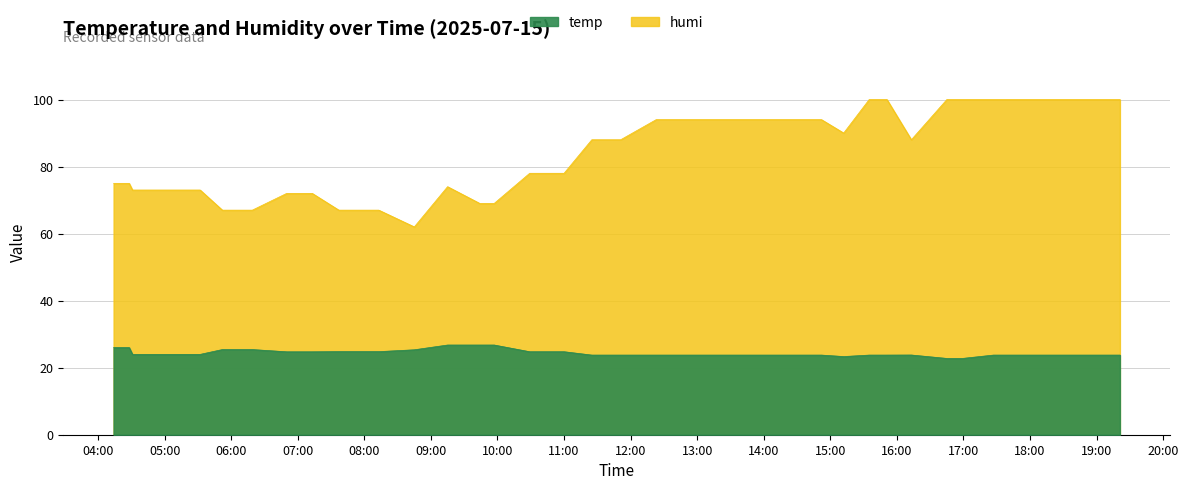

Reading left to right, what are all the values shown in this chart?

temp: 26.0	26.0	24.0	24.0	24.0	25.4	25.4	24.7	24.7	24.8	24.8	24.8	25.3	26.8	26.8	26.8	24.8	24.8	24.8	23.8	23.8	23.8	23.8	23.8	23.8	23.8	23.8	23.8	23.3	23.8	23.8	23.8	22.8	22.8	23.8	23.8	23.8	23.8	23.8	23.8
humi: 75.0	75.0	73.0	73.0	73.0	67.0	67.0	72.0	72.0	67.0	67.0	67.0	62.0	74.0	69.0	69.0	78.0	78.0	78.0	88.0	88.0	88.0	94.0	94.0	94.0	94.0	94.0	94.0	90.0	100.0	100.0	88.0	100.0	100.0	100.0	100.0	100.0	100.0	100.0	100.0